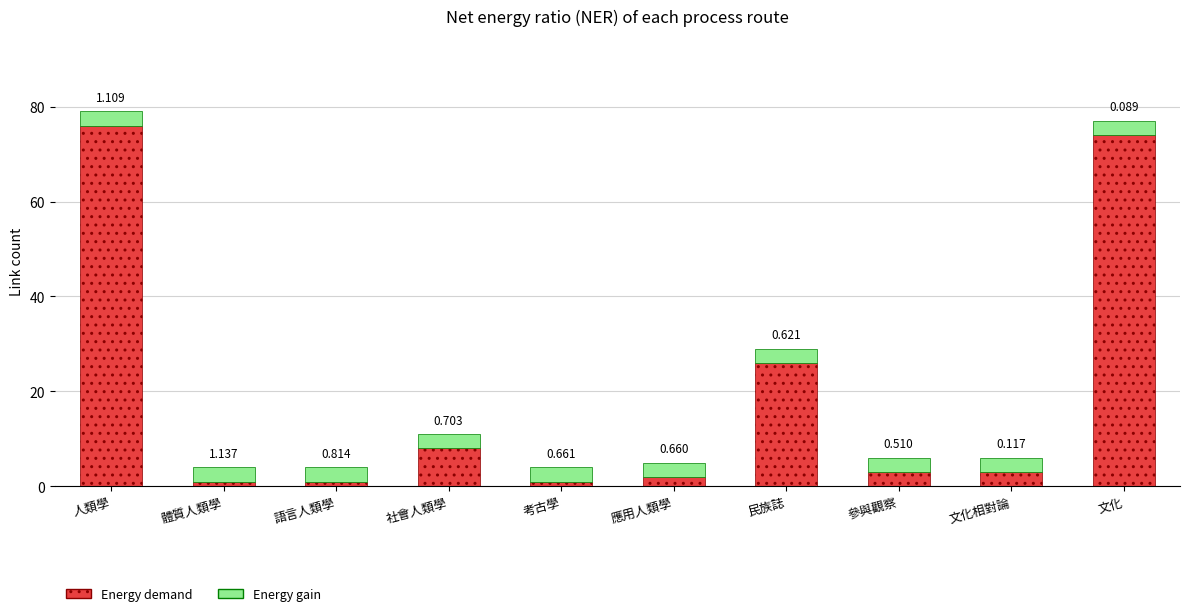

The Energy gain series shows 5 at 民族誌. True or false?

False